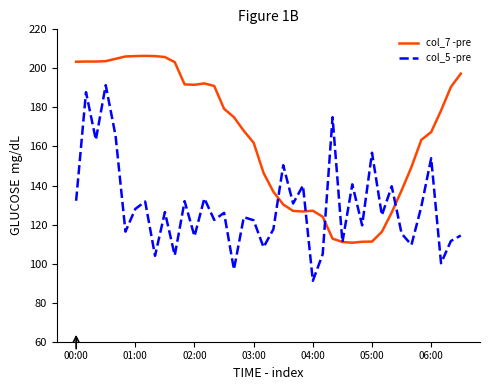

What is the greatest value displayed?

206.4